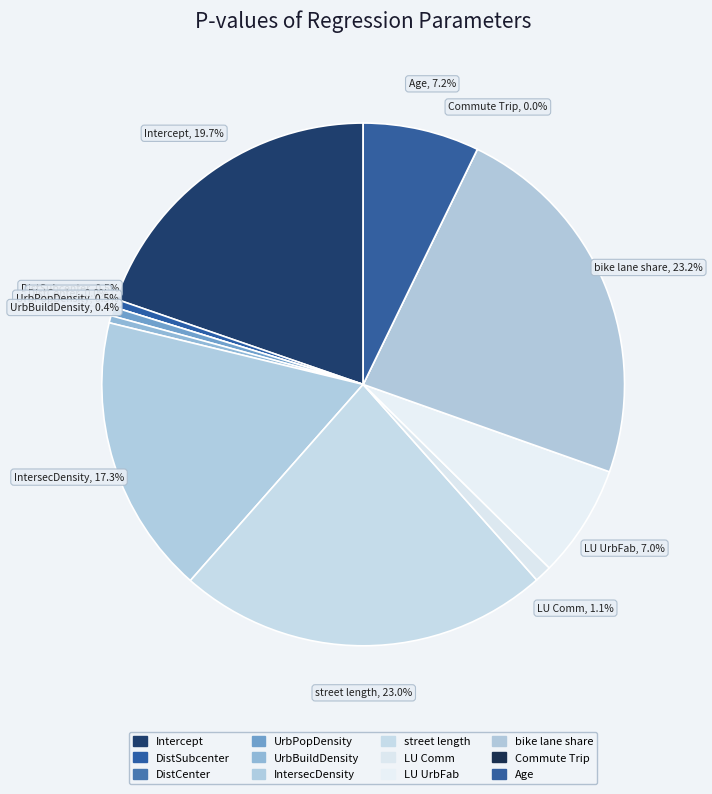

Does DistCenter_res represent more than half of the total?

No